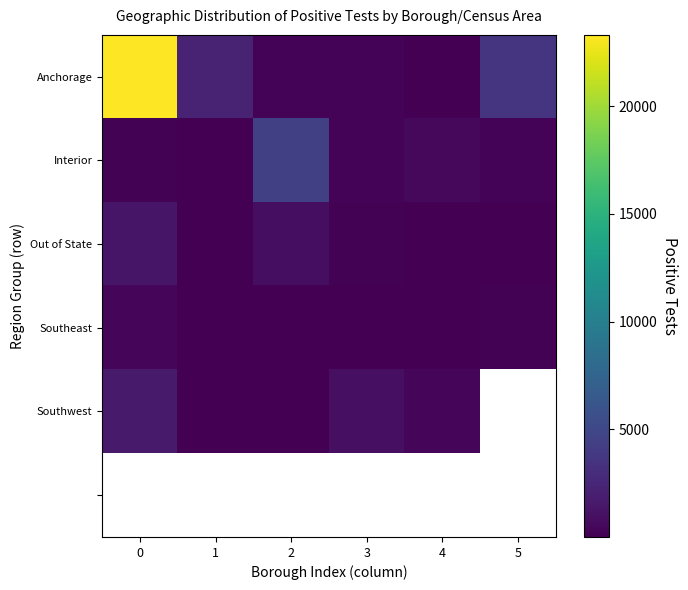

The Southwest series shows 32.1 at 1. True or false?

False